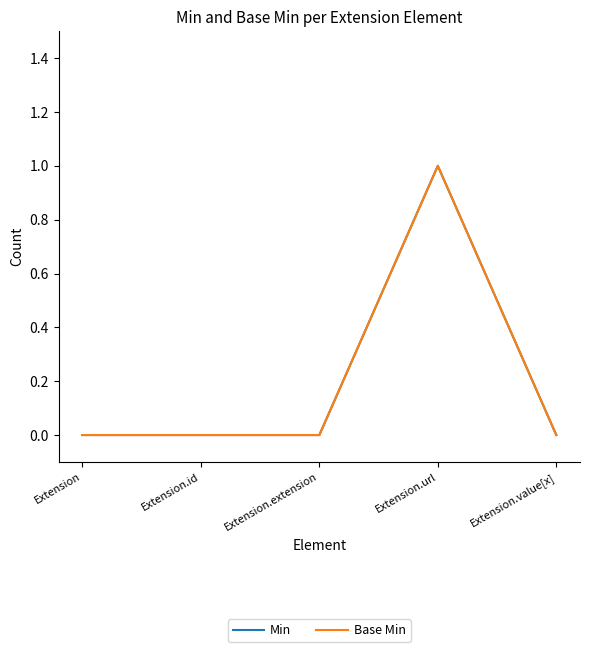

What is the sum of all Min values?

1